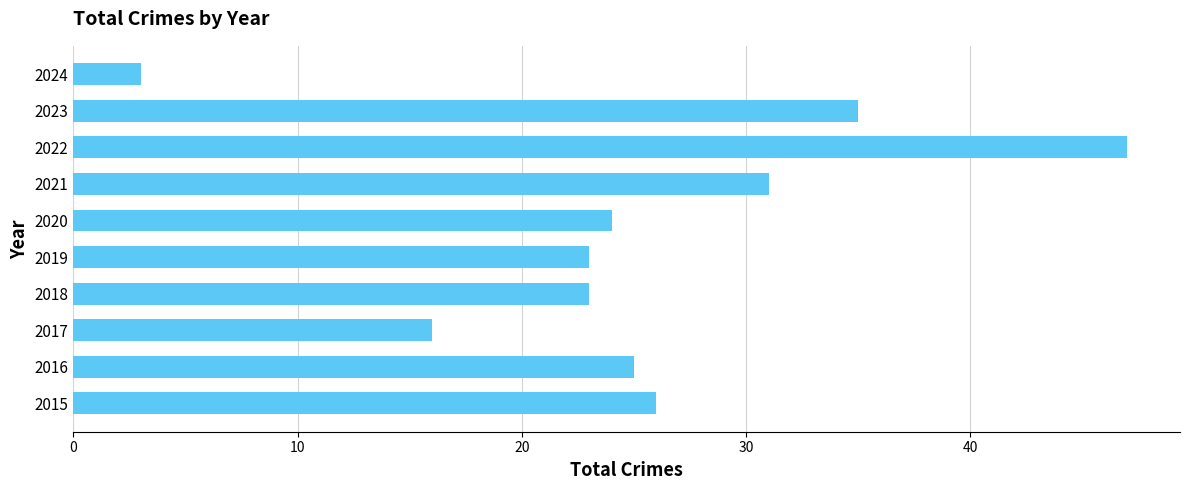

What is the approximate value at 2021, to the nearest 5?

30